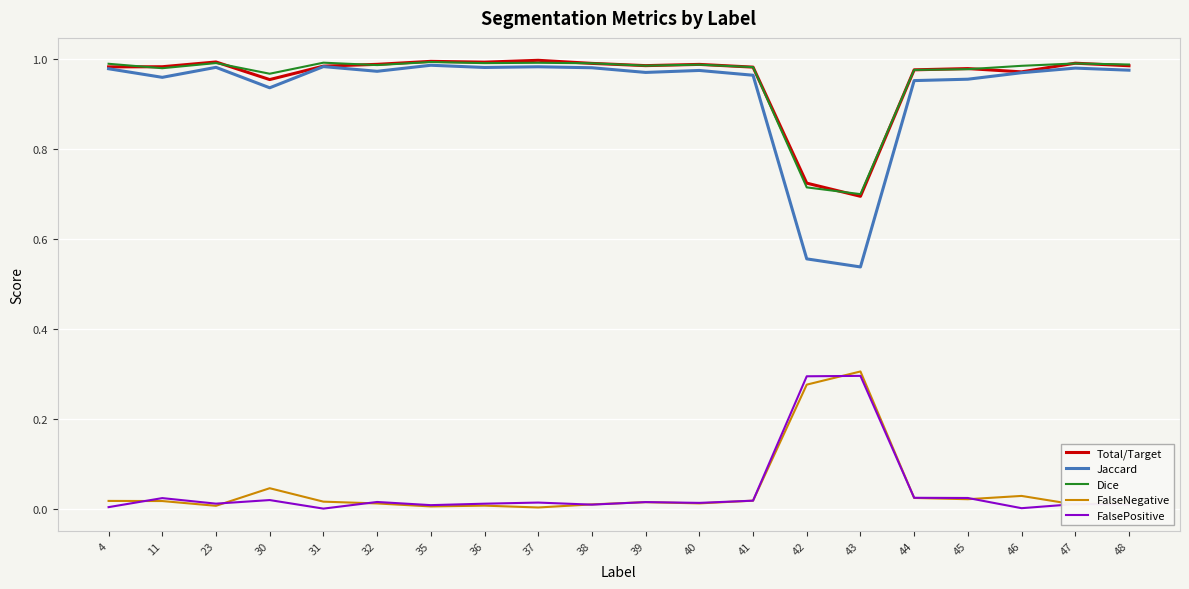

Which series has the widest spread of values?

Jaccard